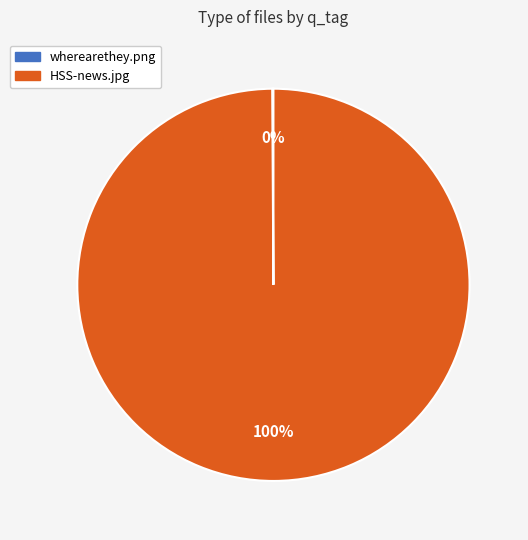

Which slice is the largest?

HSS-news.jpg